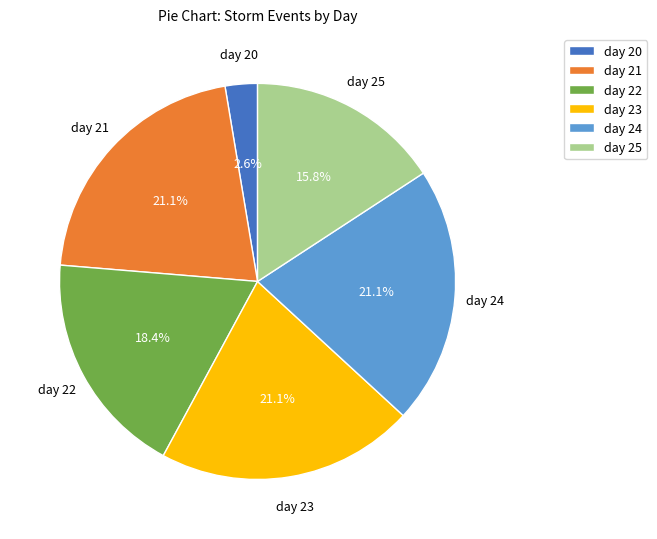

Which category has the smallest portion of the pie?

day 20